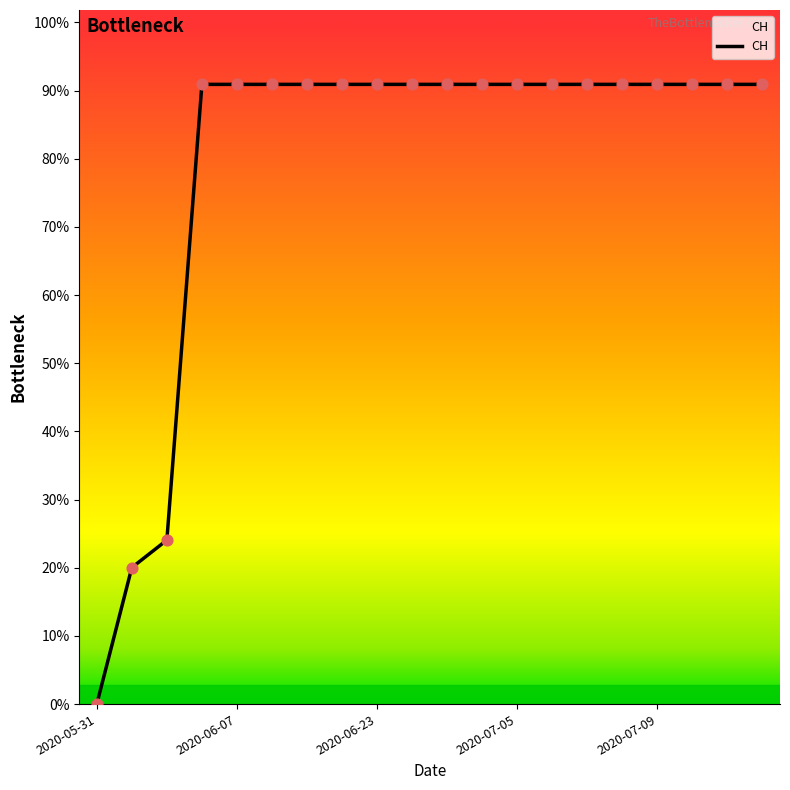

Does the chart have visible grid lines?

No